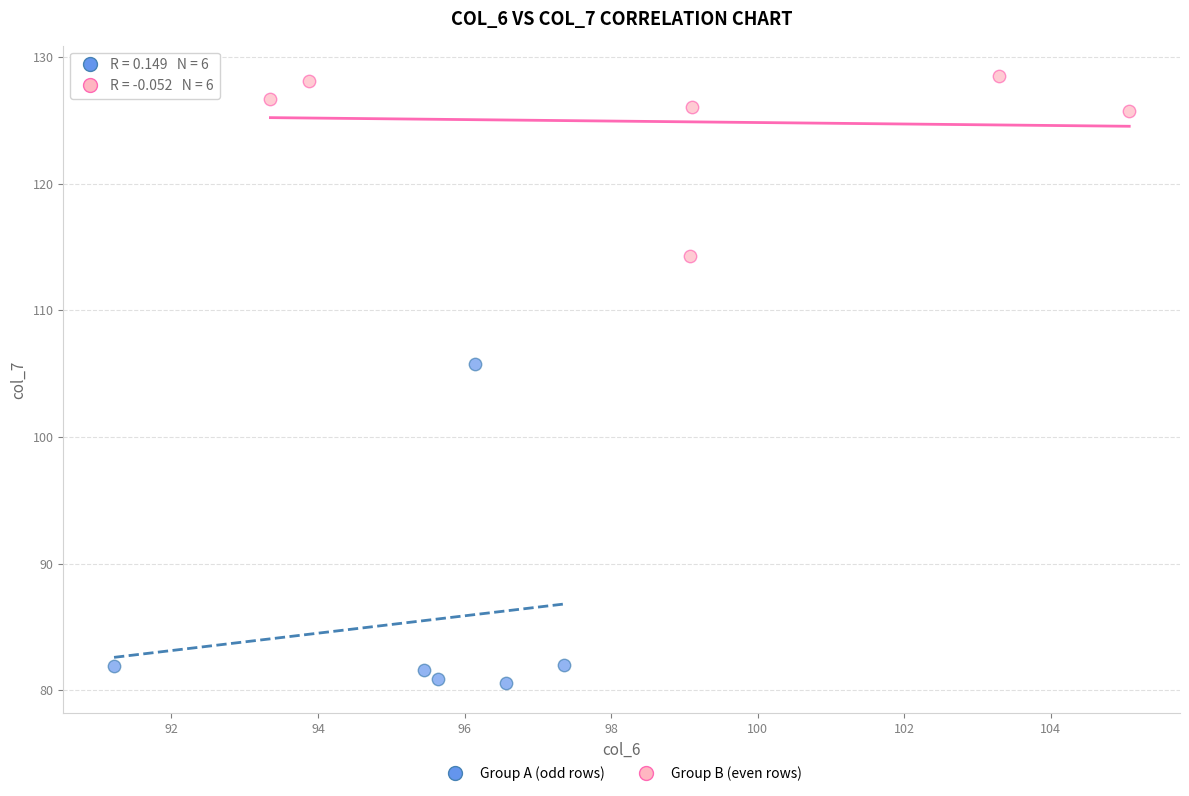

Which series has the largest Y range (max minus min)?

Group A (odd rows)